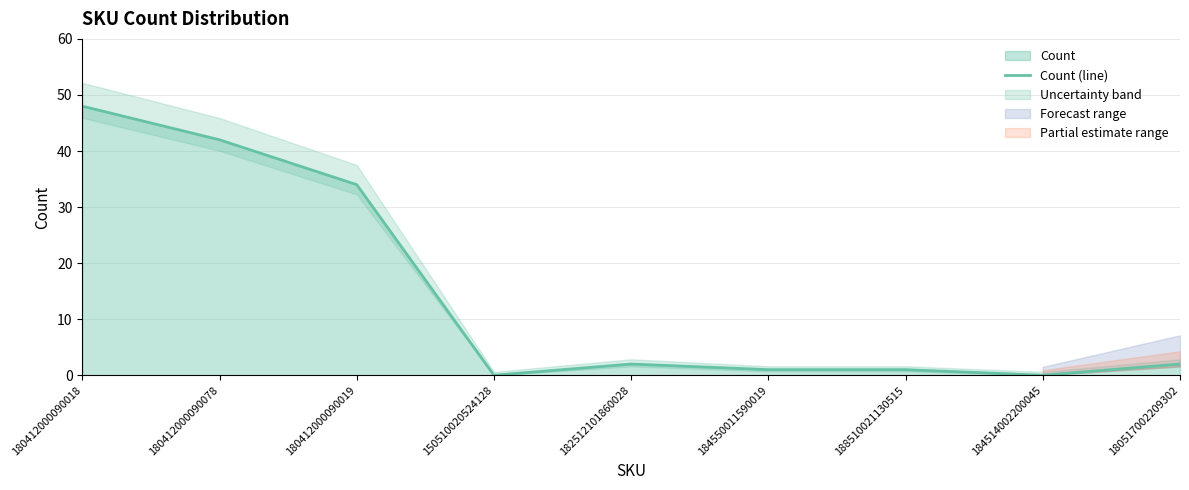

Which category has the highest value across all series?

180412000090018